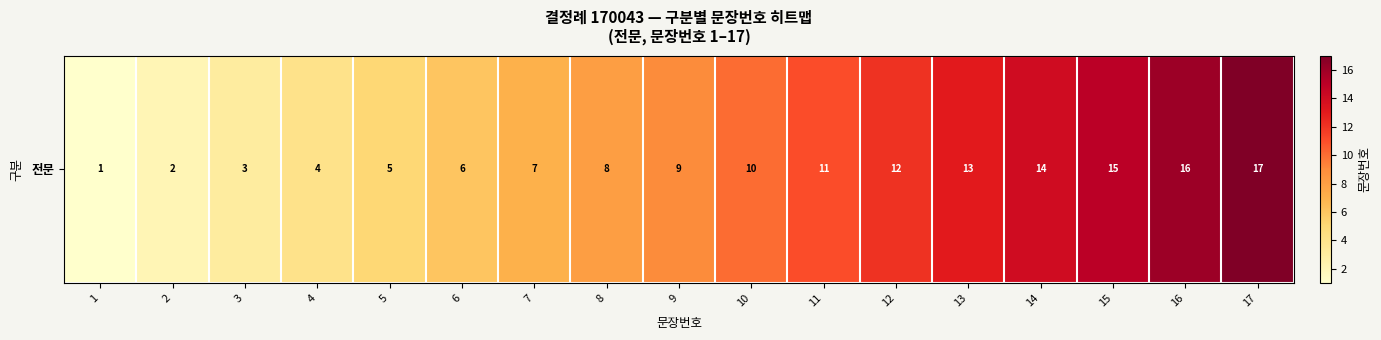

True or false: the data shows 5 at 5.

True